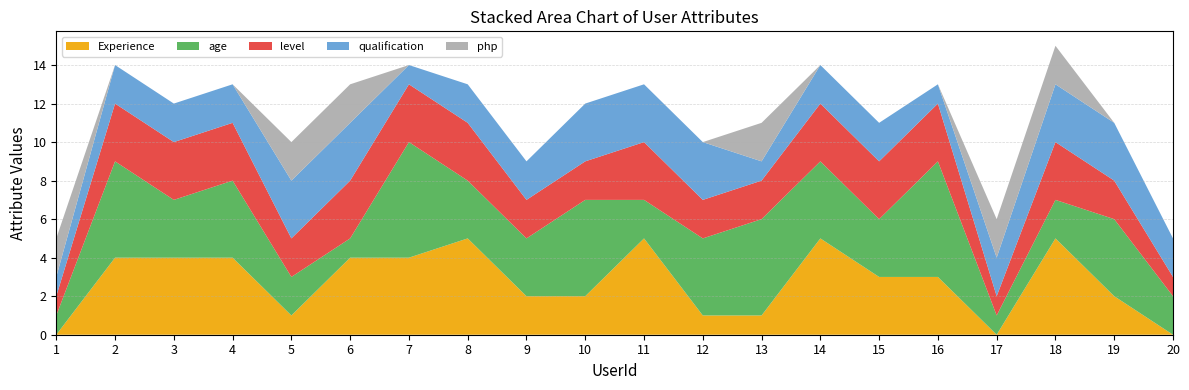

Reading right to left, list all the values displayed in this chart.

Experience: 0	2	5	0	3	3	5	1	1	5	2	2	5	4	4	1	4	4	4	0
age: 2	4	2	1	6	3	4	5	4	2	5	3	3	6	1	2	4	3	5	1
level: 1	2	3	1	3	3	3	2	2	3	2	2	3	3	3	2	3	3	3	1
qualification: 2	3	3	2	1	2	2	1	3	3	3	2	2	1	3	3	2	2	2	1
php: 0	0	2	2	0	0	0	2	0	0	0	0	0	0	2	2	0	0	0	2